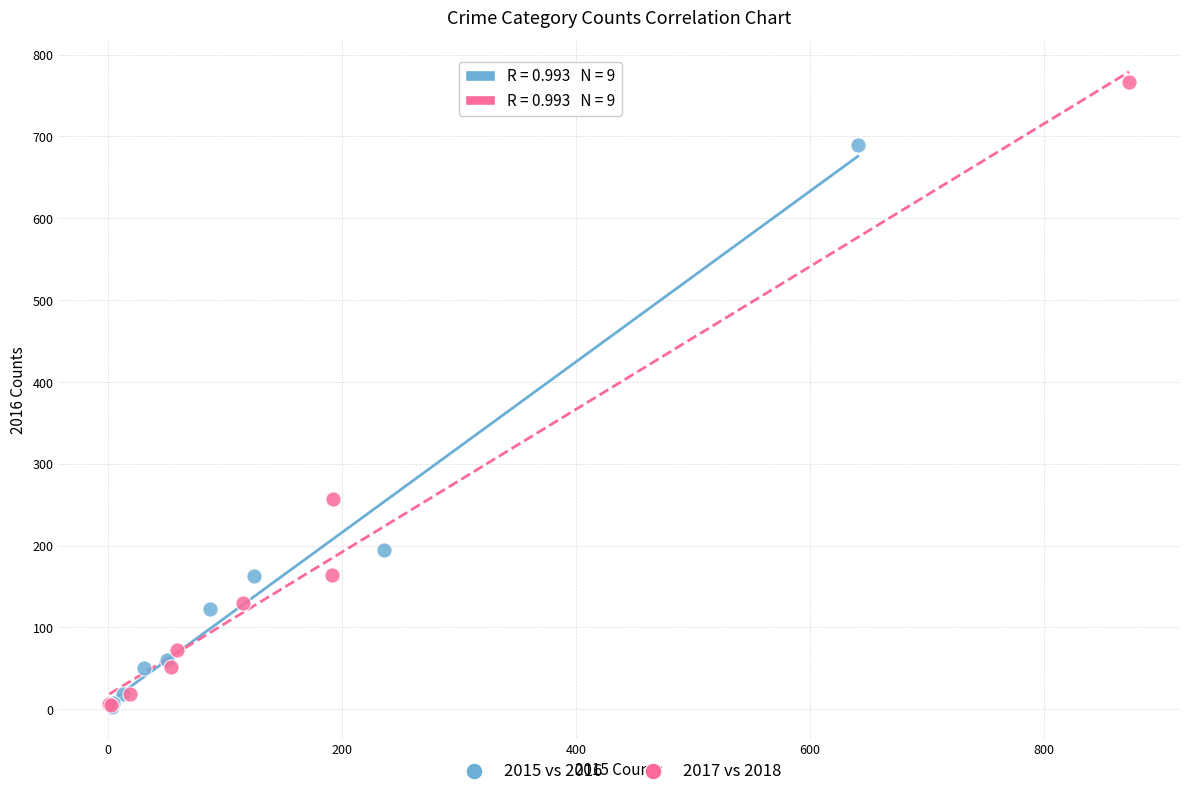

Which series has the widest spread of Y values?

2017 vs 2018